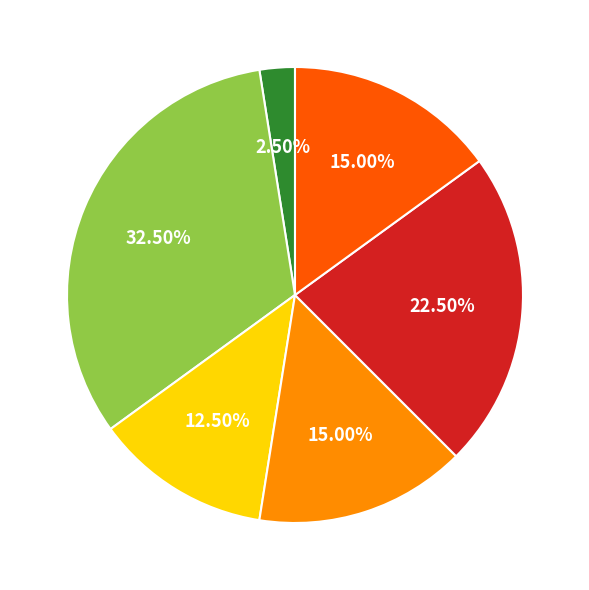

Is there a majority slice in this chart?

No